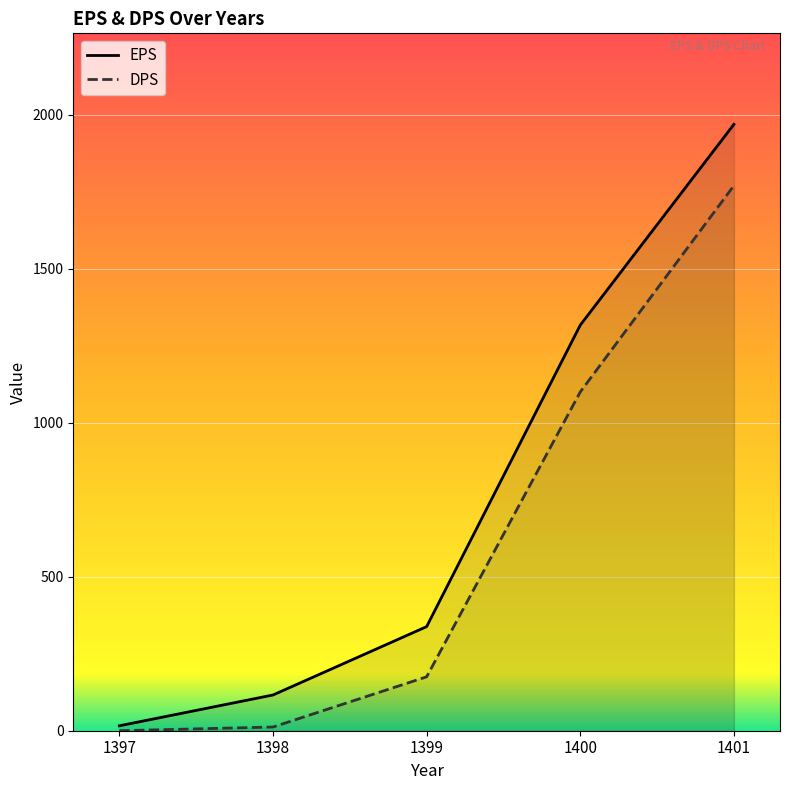

How many data points in DPS are above 175?

2